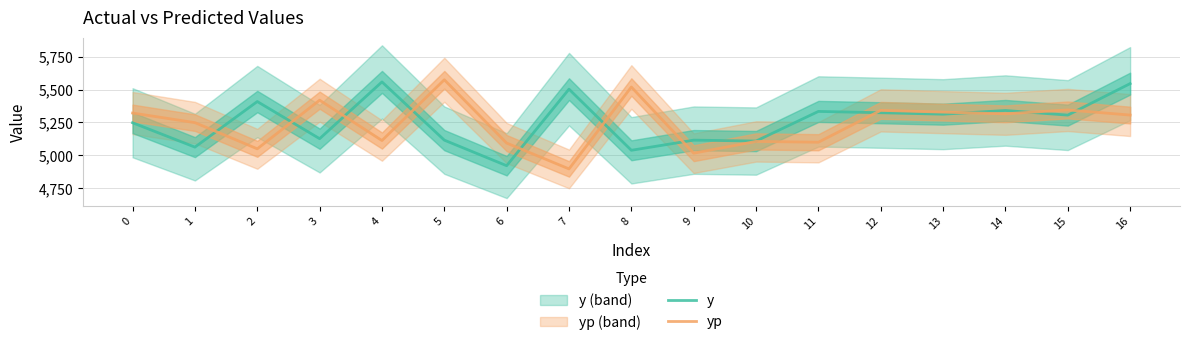

What is the difference between the yp values at 11 and 7?

202.5